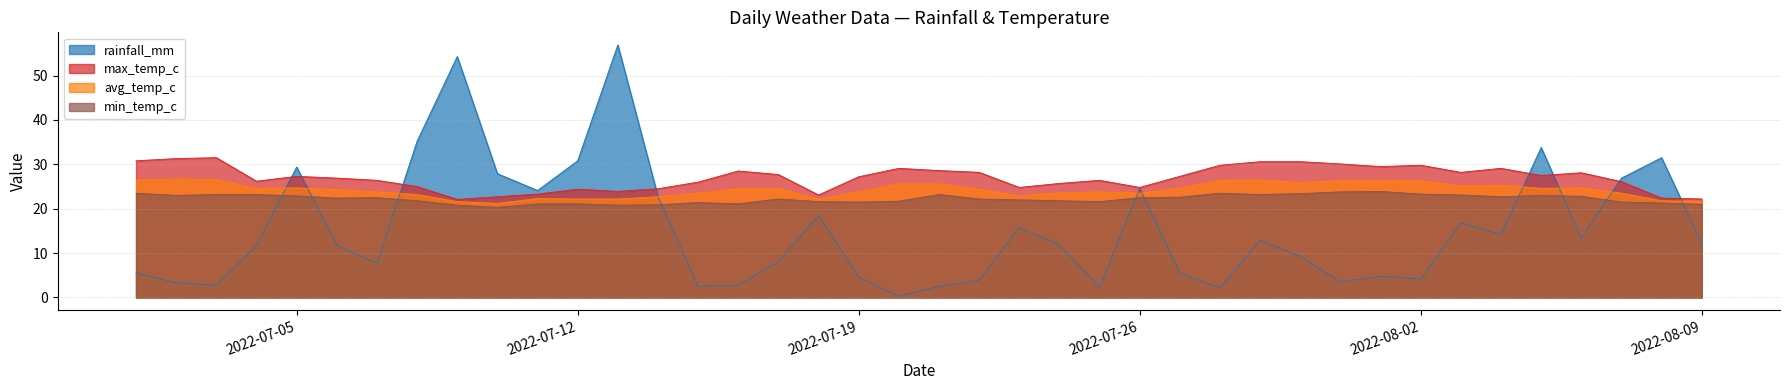

Between 2022-07-24 and 2022-07-16, which is larger?

2022-07-24